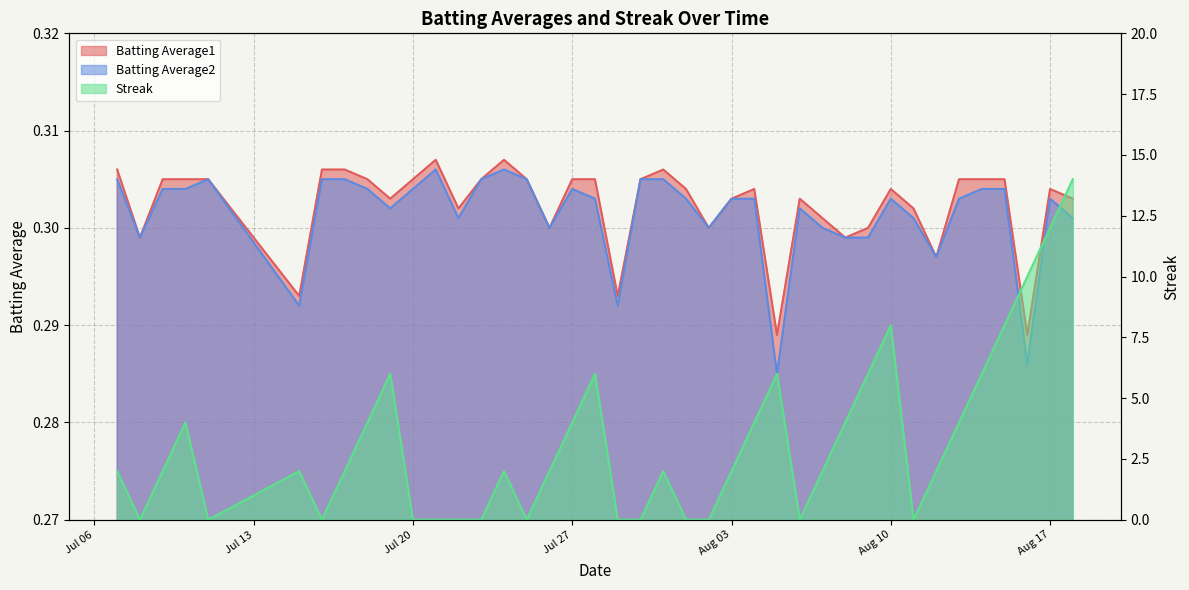

Count the number of data series in this chart.

3